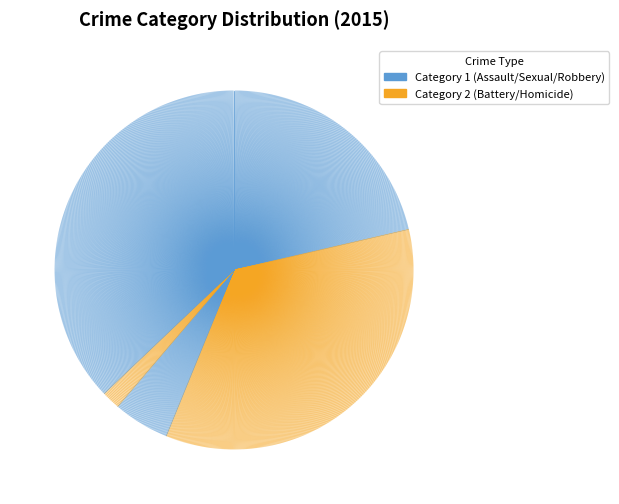

What percentage is NOT represented by Robbery?

62.9%